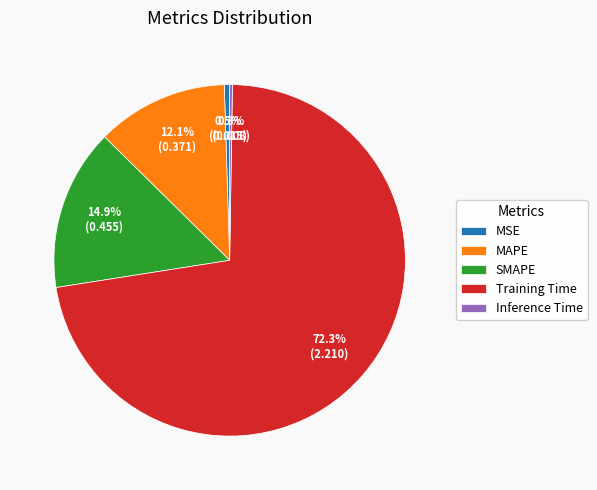

Is it true that Training Time is 72% of the pie?

True